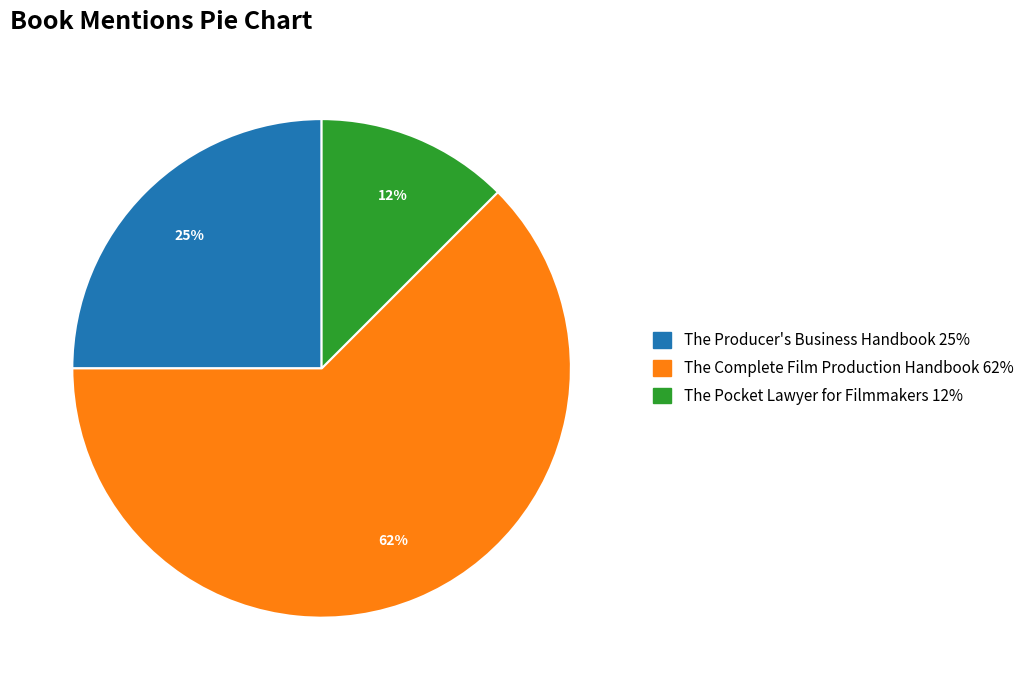

Approximately how many times larger is the value at The Pocket Lawyer for Filmmakers compared to The Producer's Business Handbook?

0.5